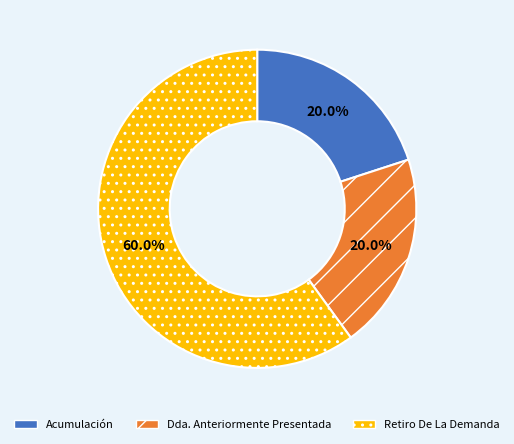

Approximately how many times larger is the value at Retiro De La Demanda compared to Acumulación?

3.0